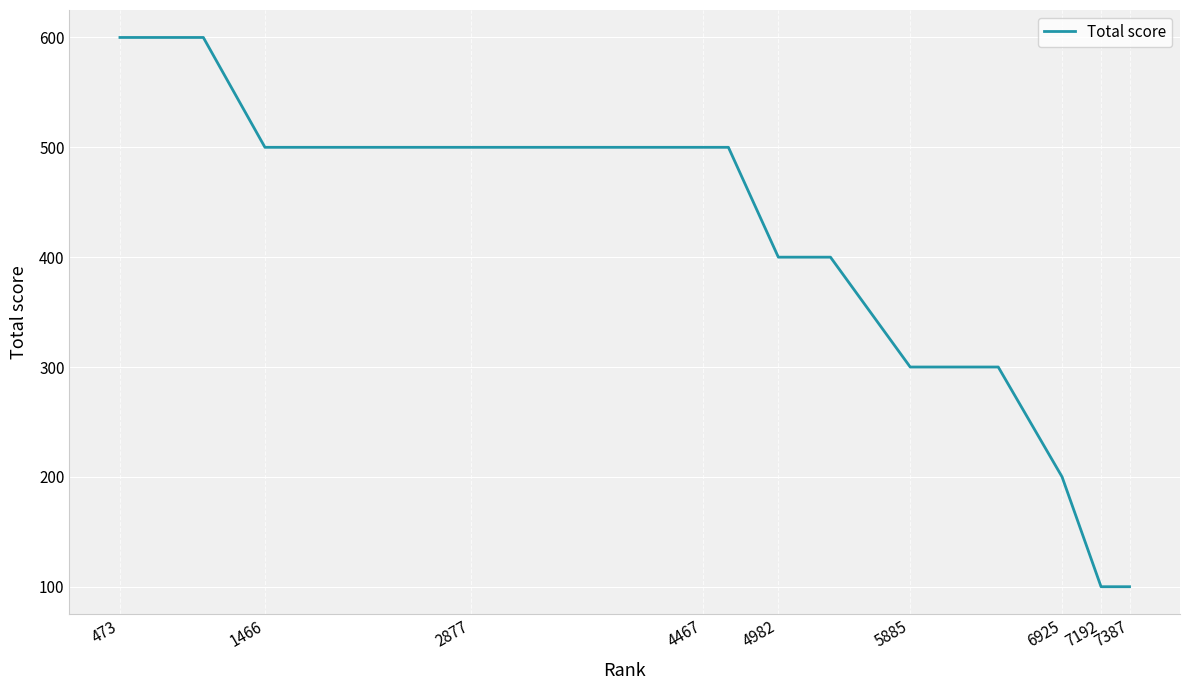

What is the greatest value displayed?

600